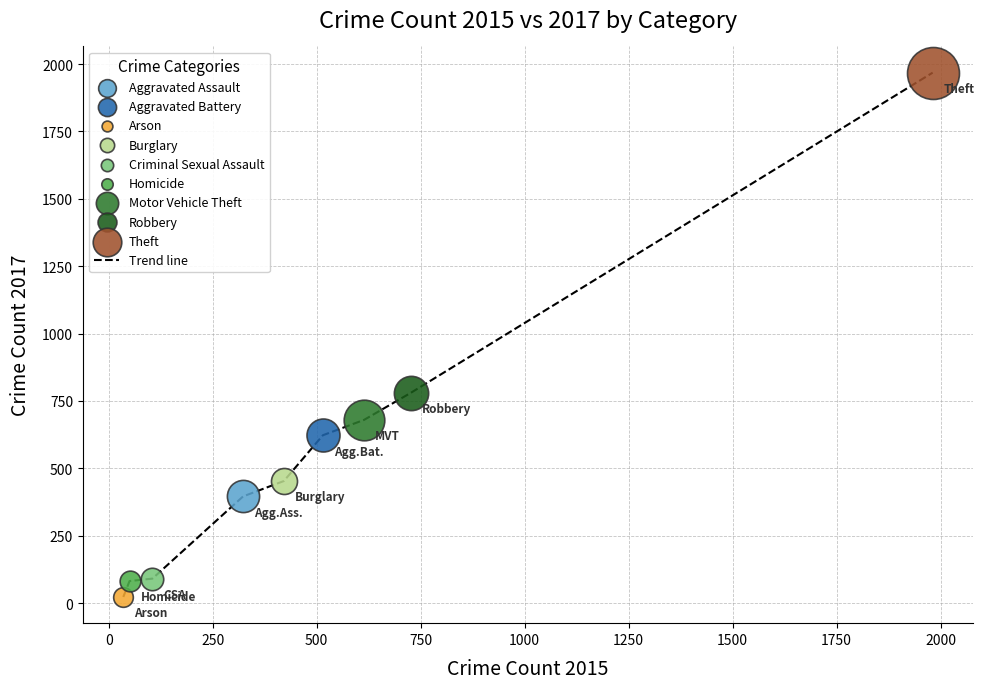

What is the maximum value shown in the chart?

1968